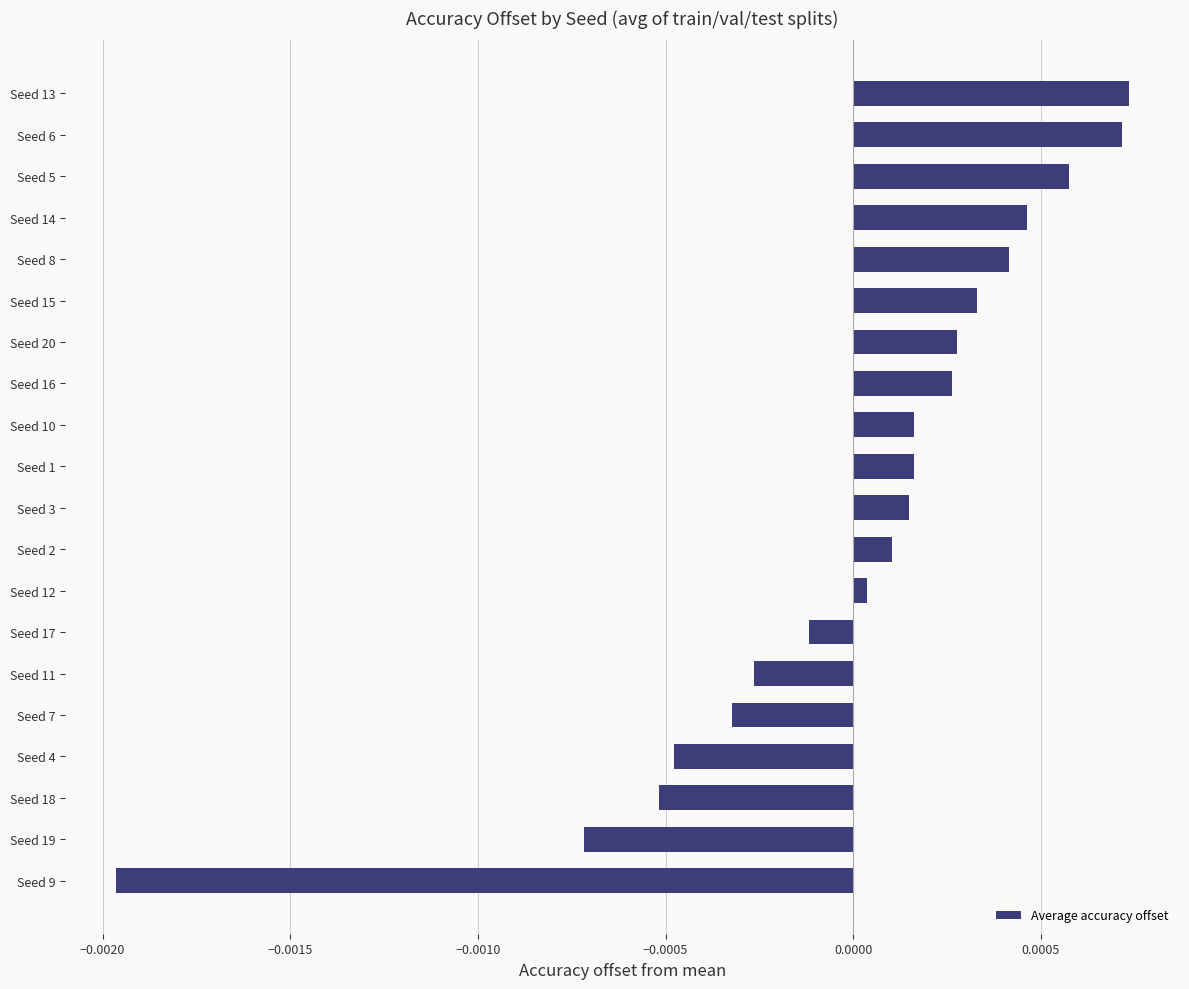

Which has a higher value, Seed 18 or Seed 11?

Seed 11